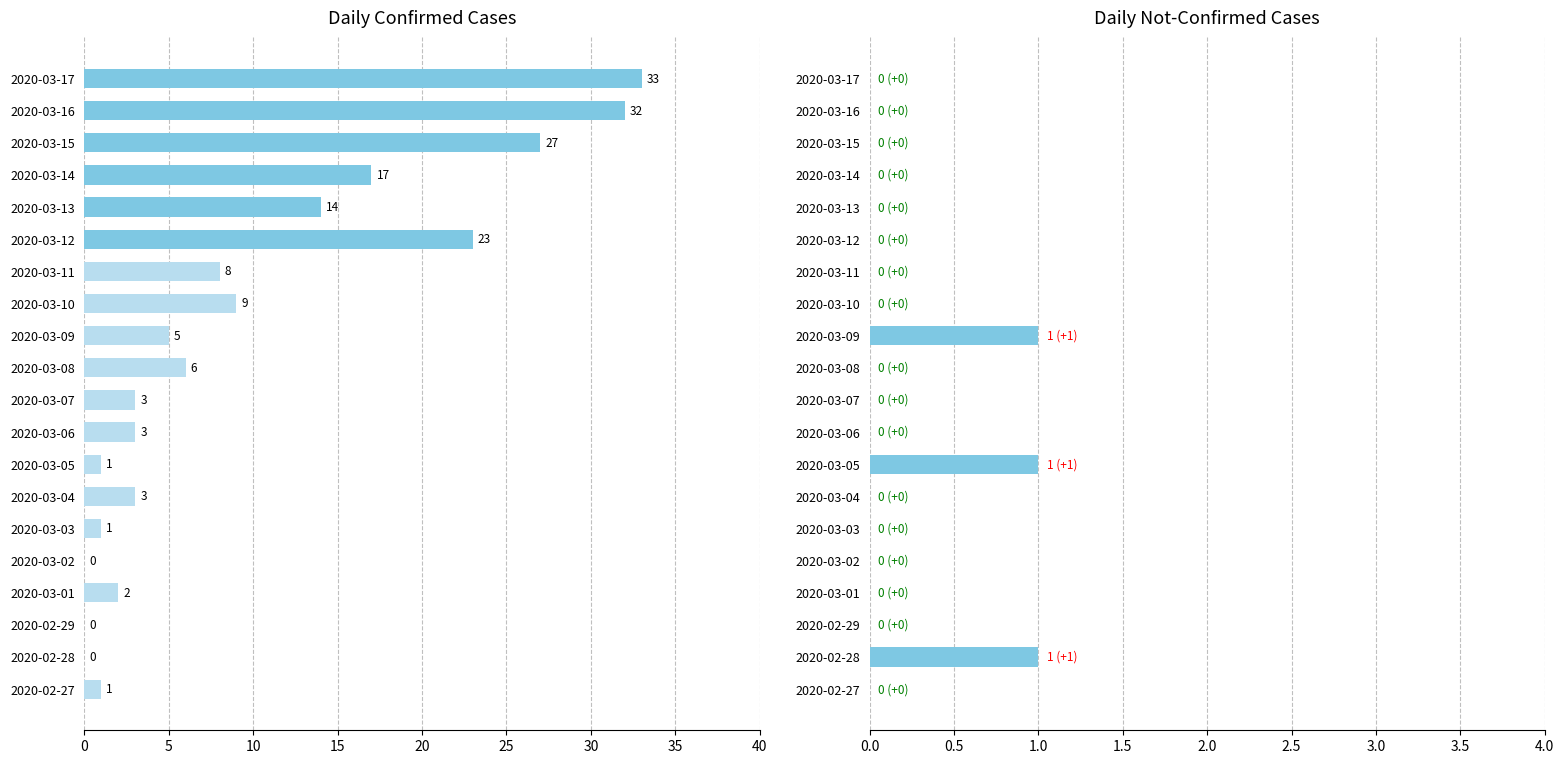

How many groups of bars are there?

20